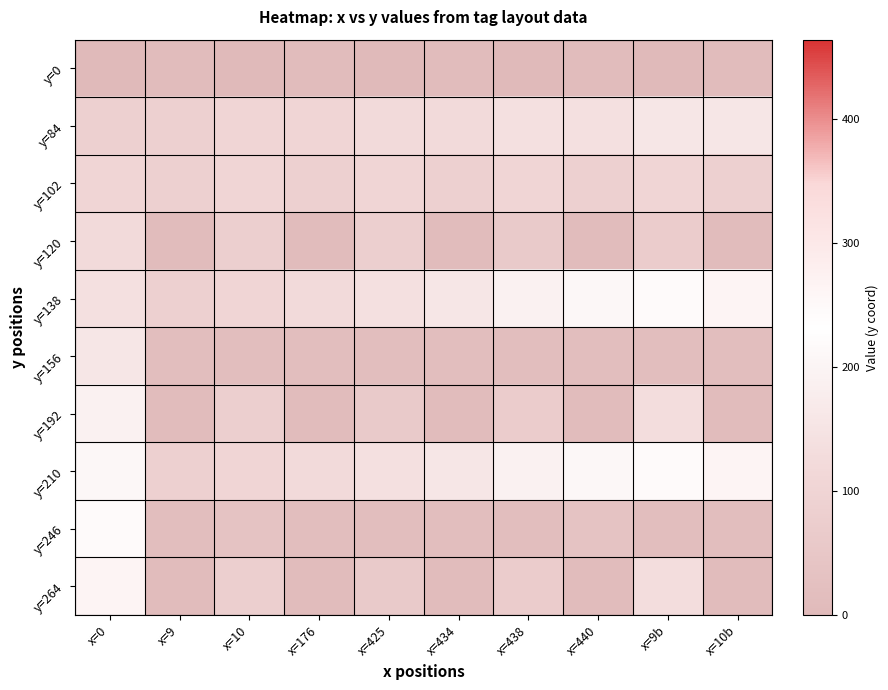

At how many categories does at least one series exceed 253?

2